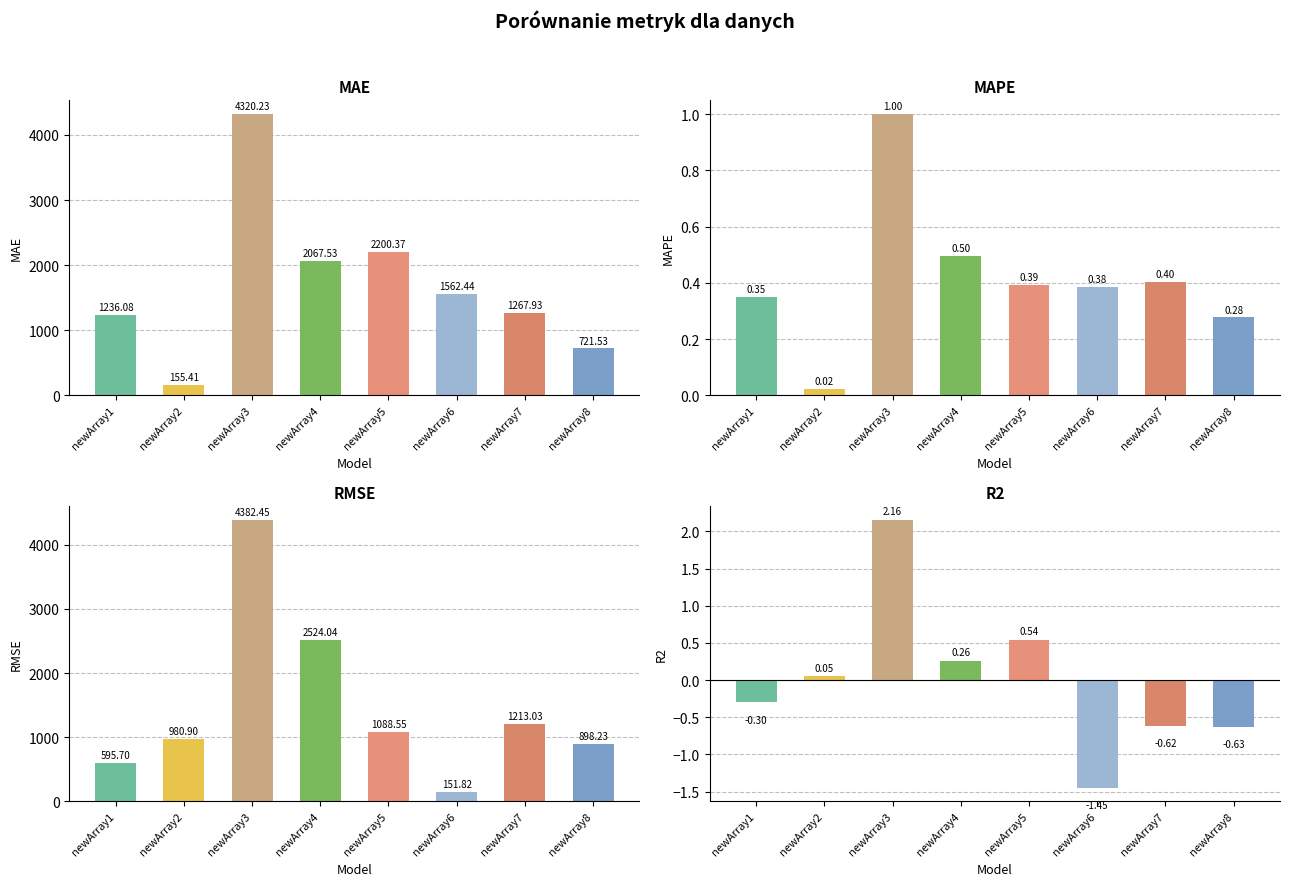

At which label is newArray47 closest to 2267?

newArray4